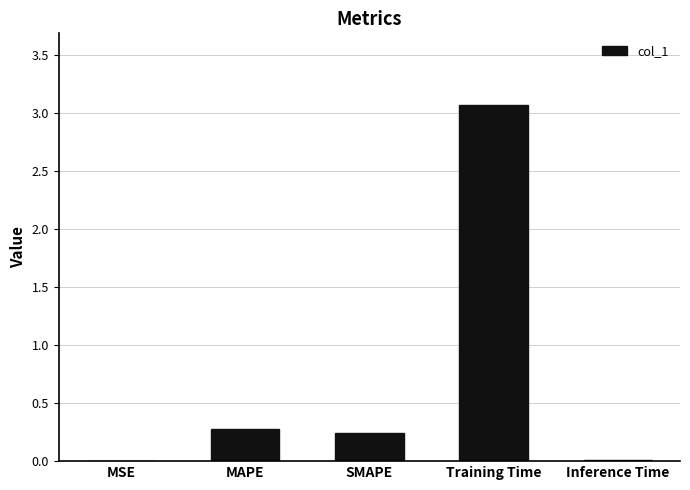

True or false: the data shows 0.1 at MAPE.

False